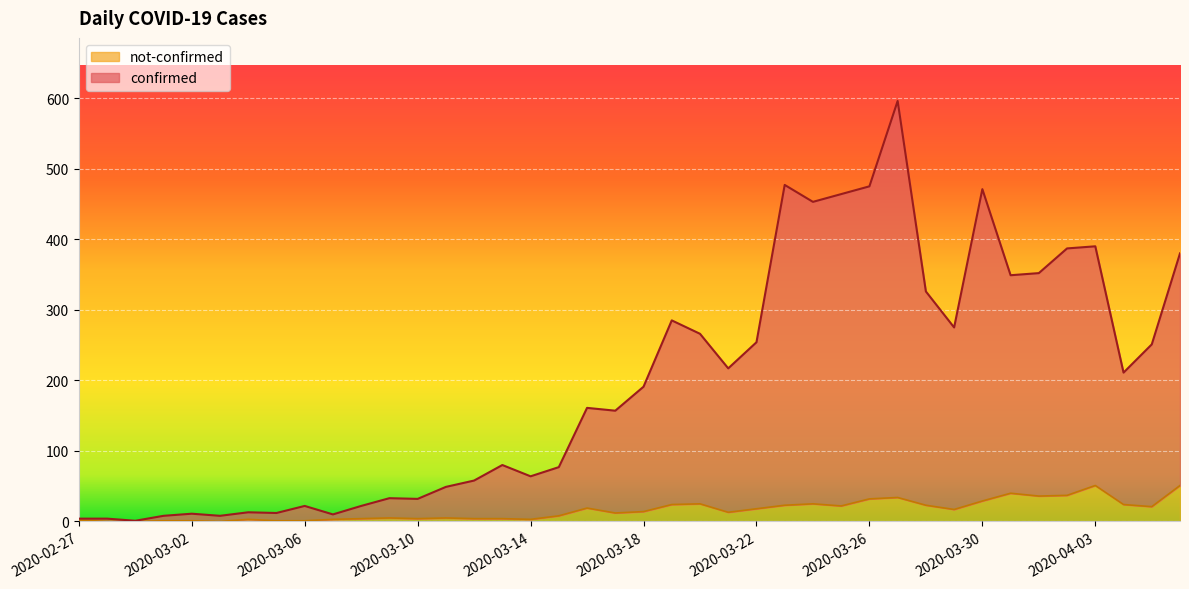

How many data points does each series have?

40